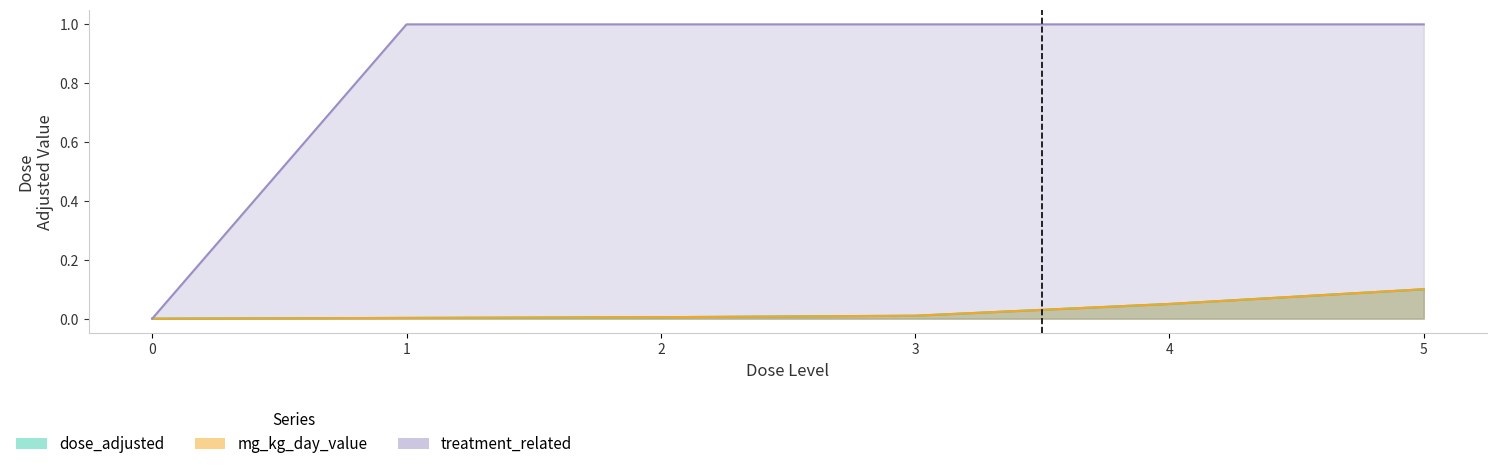

What is the sum of all treatment_related values?

5.0